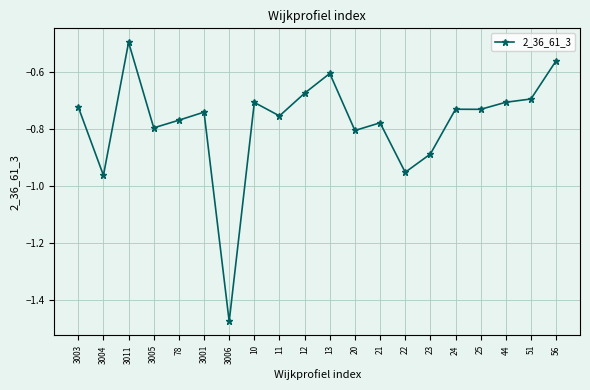

The value at 51 is -0.7. True or false?

True